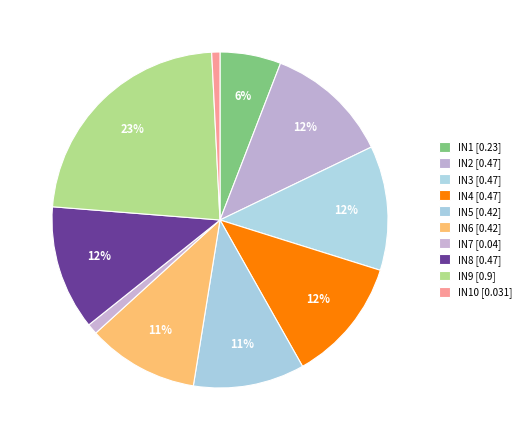

What is the largest slice in the pie chart?

IN9